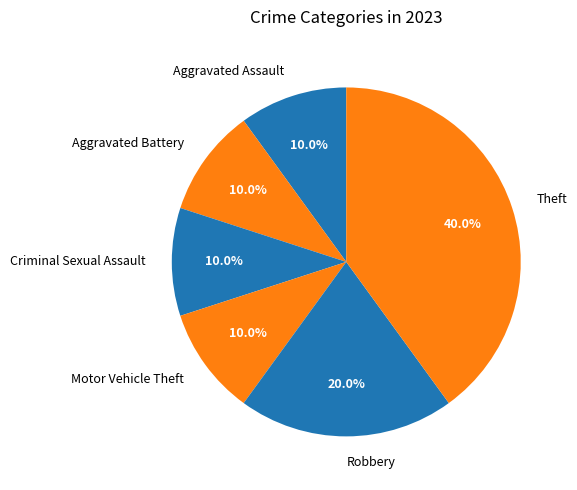

To the nearest percent, what is the combined percentage of Criminal Sexual Assault and Aggravated Assault?

20%